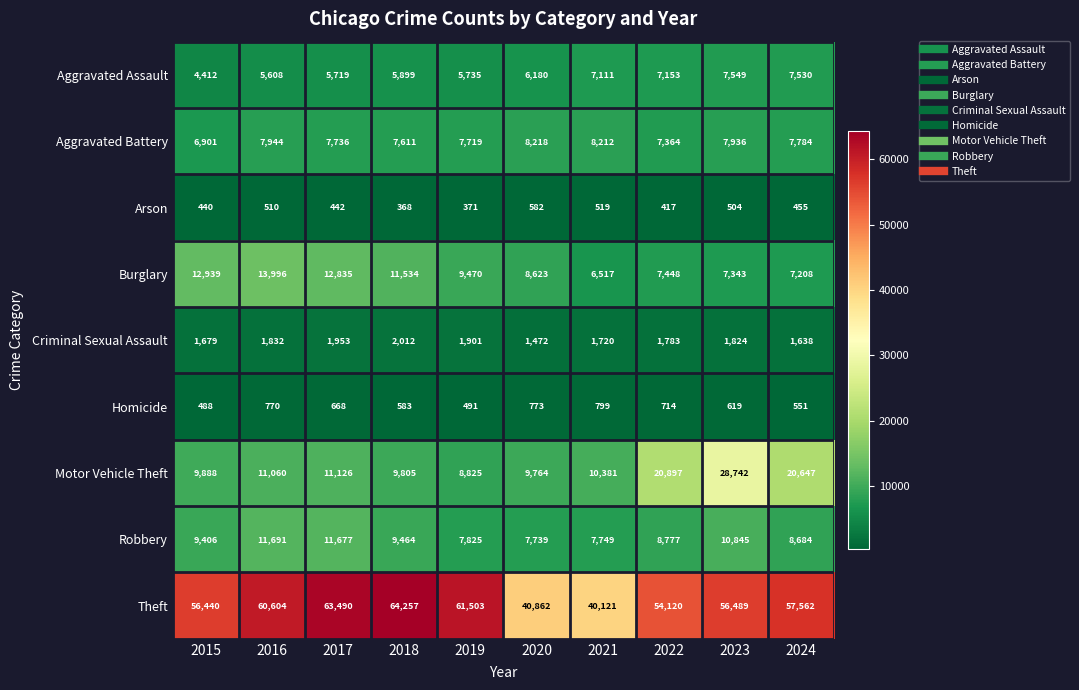

At which label does Arson first exceed 455?

2016